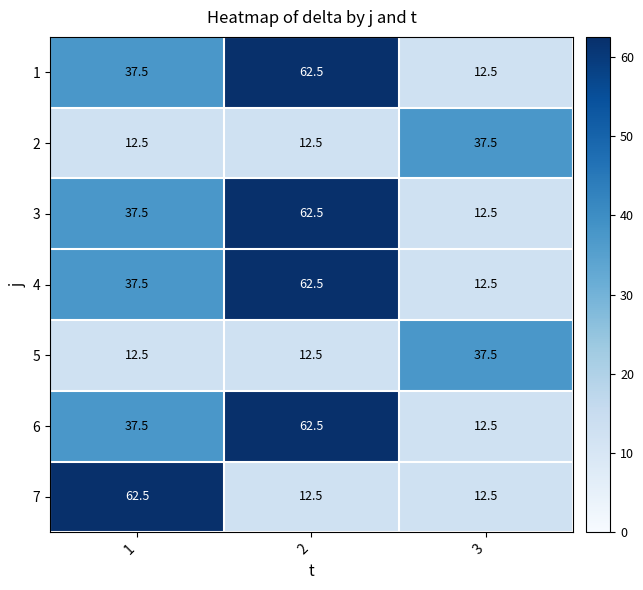

What is the maximum value shown in the chart?

62.5